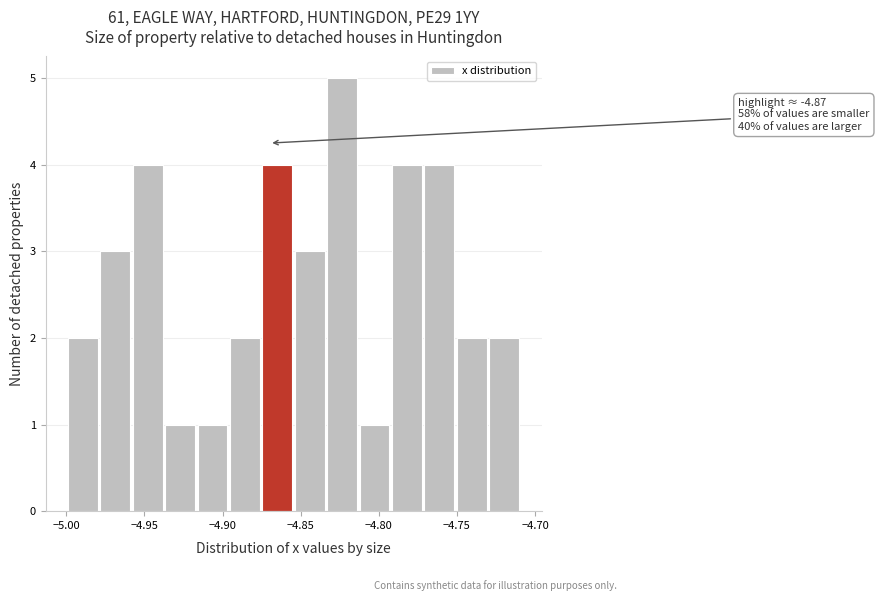

Over which range of the x-axis is the bar tallest?

-4.835 to -4.815